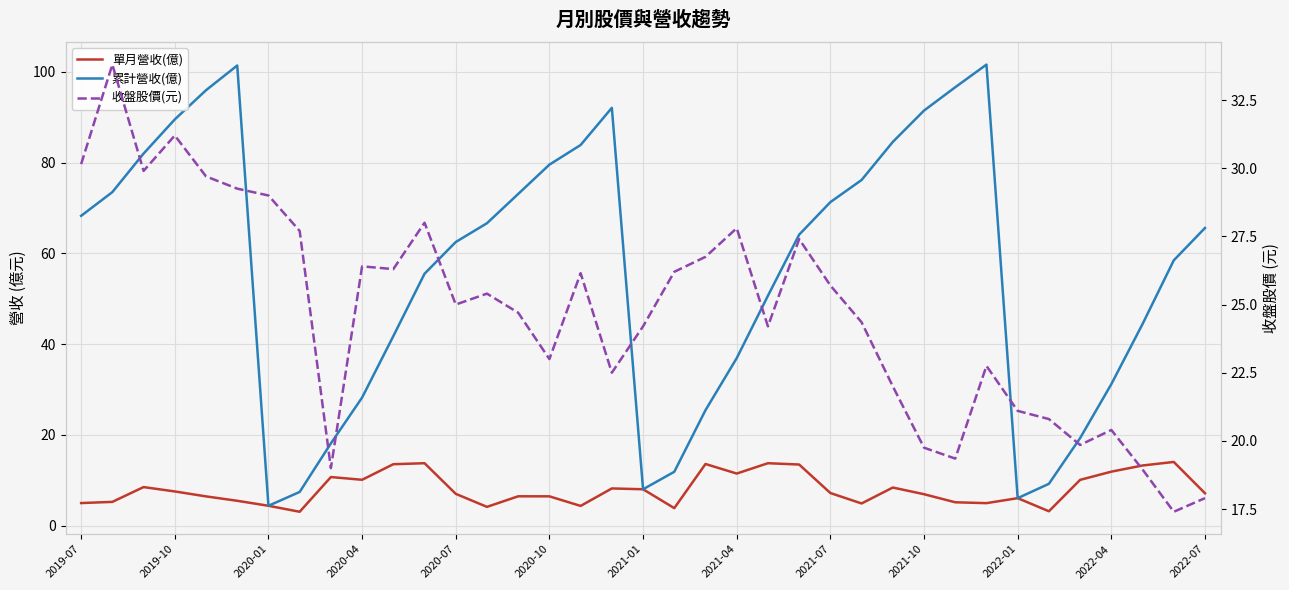

True or false: 累計營收(億) and 收盤股價(元) cross at least once.

True